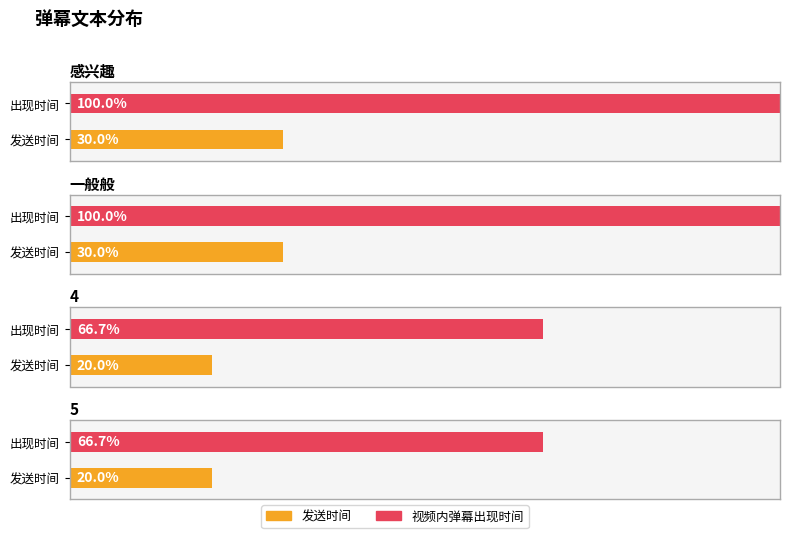

Between 感兴趣 and 一般般, which is larger?

感兴趣